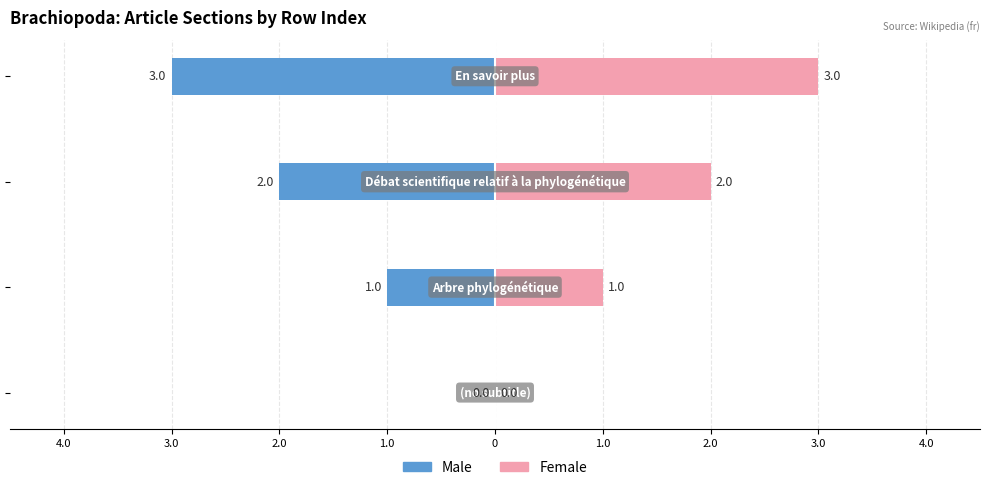

How many values in the Female series are below 2?

2